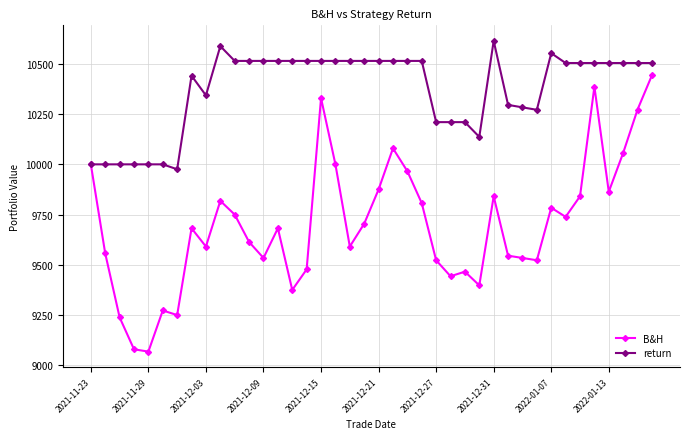

What is the sum of all B&H values?

388003.8